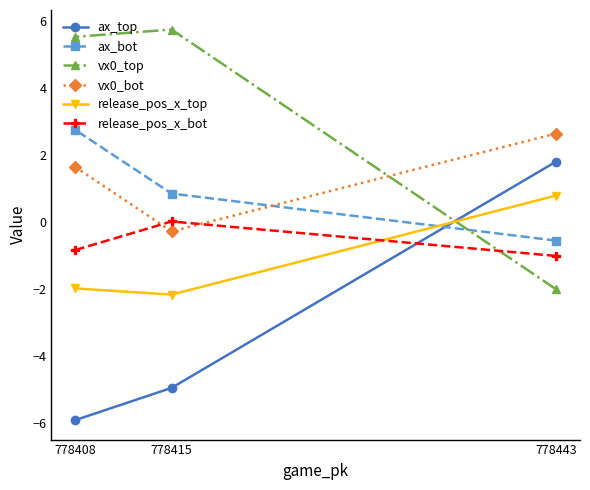

Is the value of vx0_top at 778415 greater than the value of release_pos_x_bot at 778408?

Yes